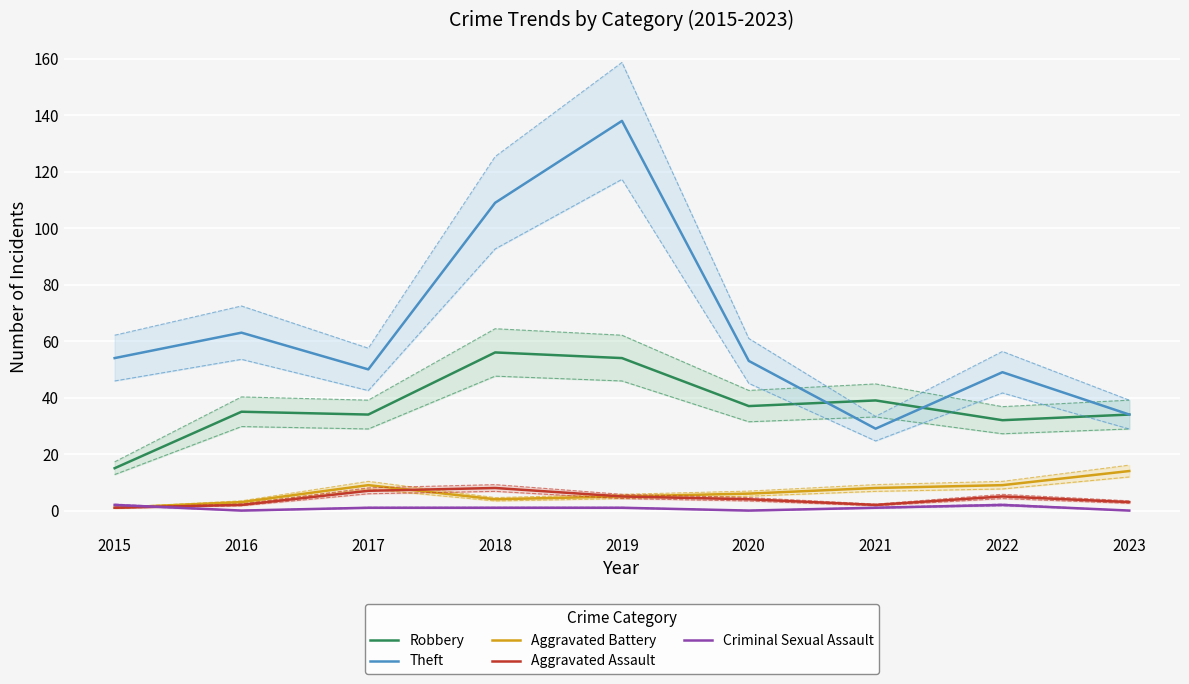

At which category does the chart reach its peak across all series?

2019